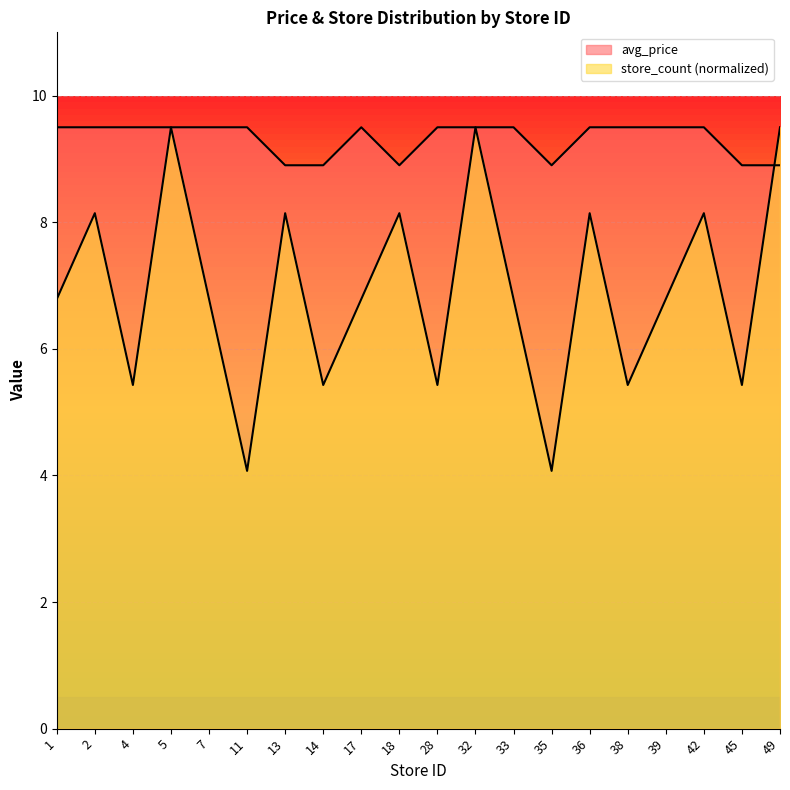

Which label corresponds to the smallest value in the chart?

11